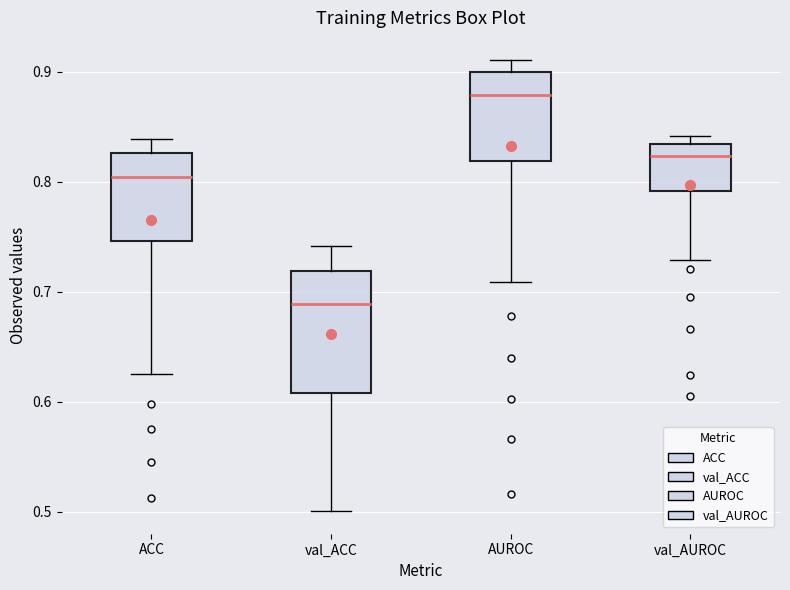

Reading left to right, transcribe this box plot: for each box, give where its median line is, the range the box spans, and where its two whiskers end, as read against the y-axis. The values are not printed on the chart, so give them approximately, as read against the axis.

ACC: median 0.80, box 0.75 to 0.83, whiskers 0.63 to 0.84
val_ACC: median 0.69, box 0.61 to 0.72, whiskers 0.50 to 0.74
AUROC: median 0.88, box 0.82 to 0.90, whiskers 0.71 to 0.91
val_AUROC: median 0.82, box 0.79 to 0.83, whiskers 0.73 to 0.84